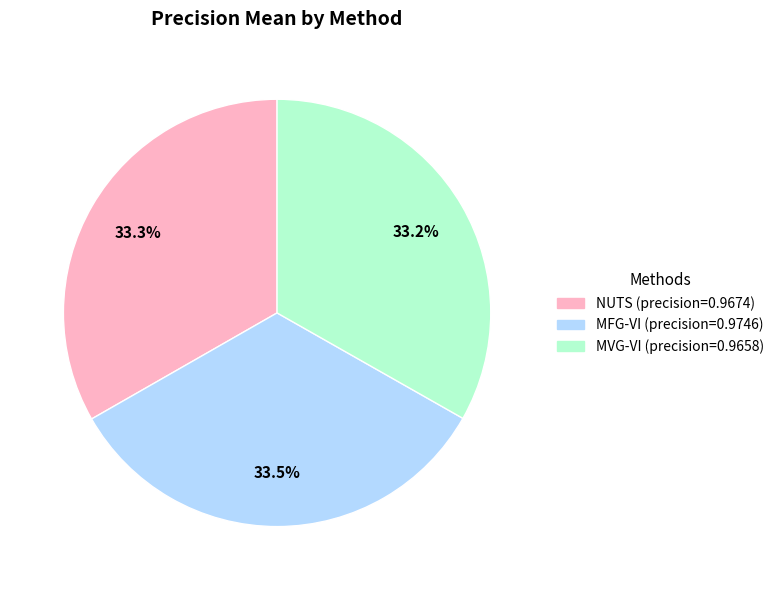

Is the sum of MVG-VI and MFG-VI greater than half?

Yes